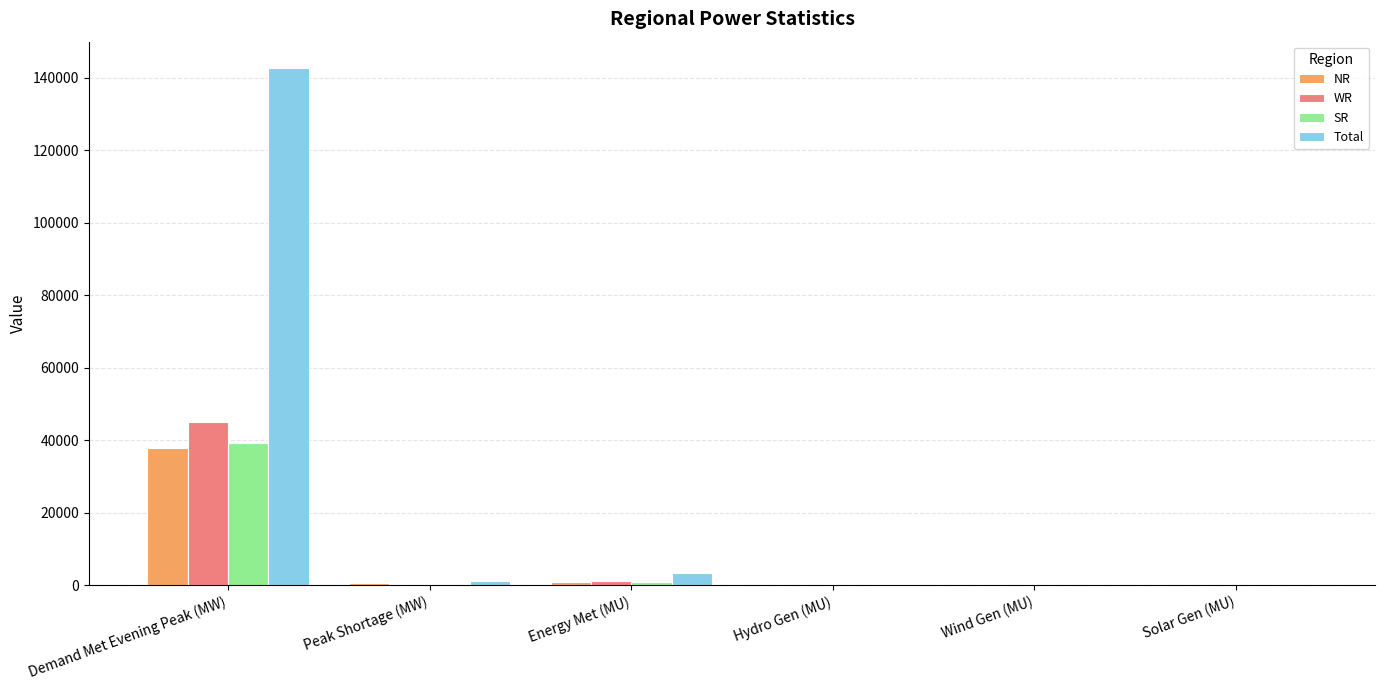

What is the sum of all NR values?

39547.1